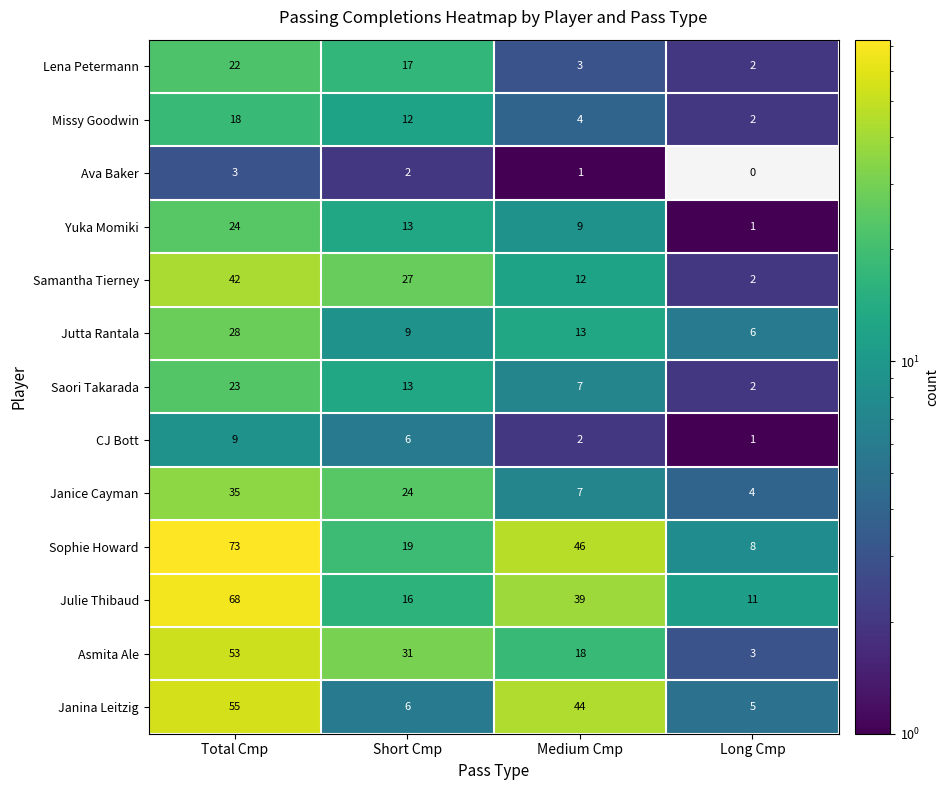

List the series in order of their peak value, highest first.

Sophie Howard, Julie Thibaud, Janina Leitzig, Asmita Ale, Samantha Tierney, Janice Cayman, Jutta Rantala, Yuka Momiki, Saori Takarada, Lena Petermann, Missy Goodwin, CJ Bott, Ava Baker